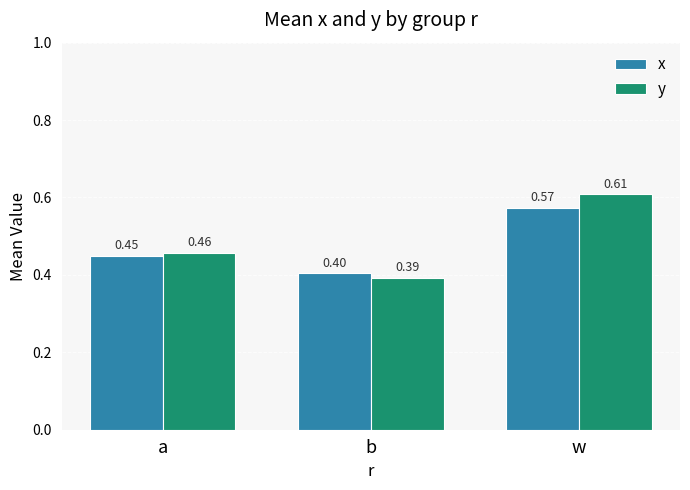

How many bars are there in total?

6